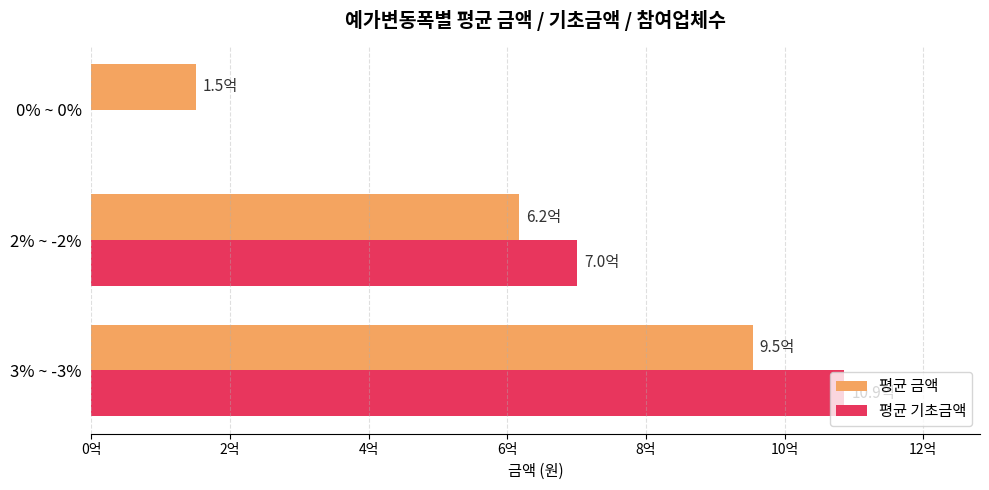

What is the average value of the 평균 기초금액 series?

595657592